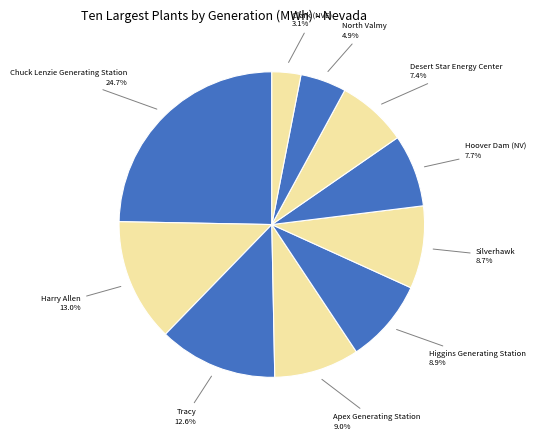

To the nearest percent, what portion does Silverhawk represent?

9%